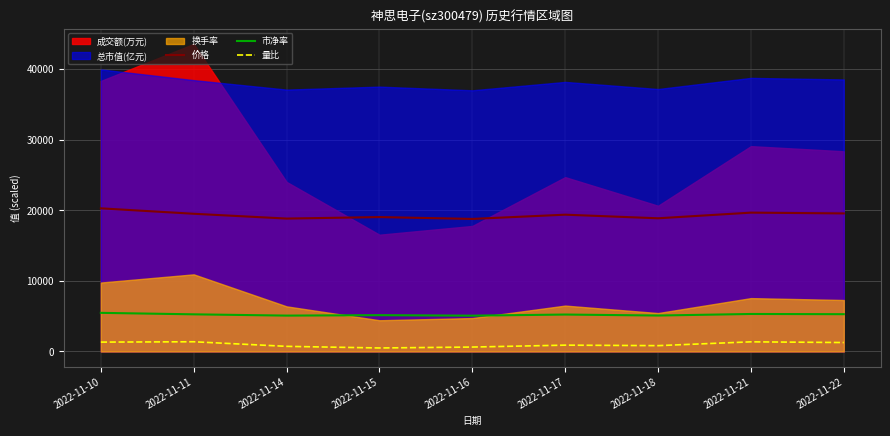

What is the difference between the maximum and minimum values in the 量比 series?

880